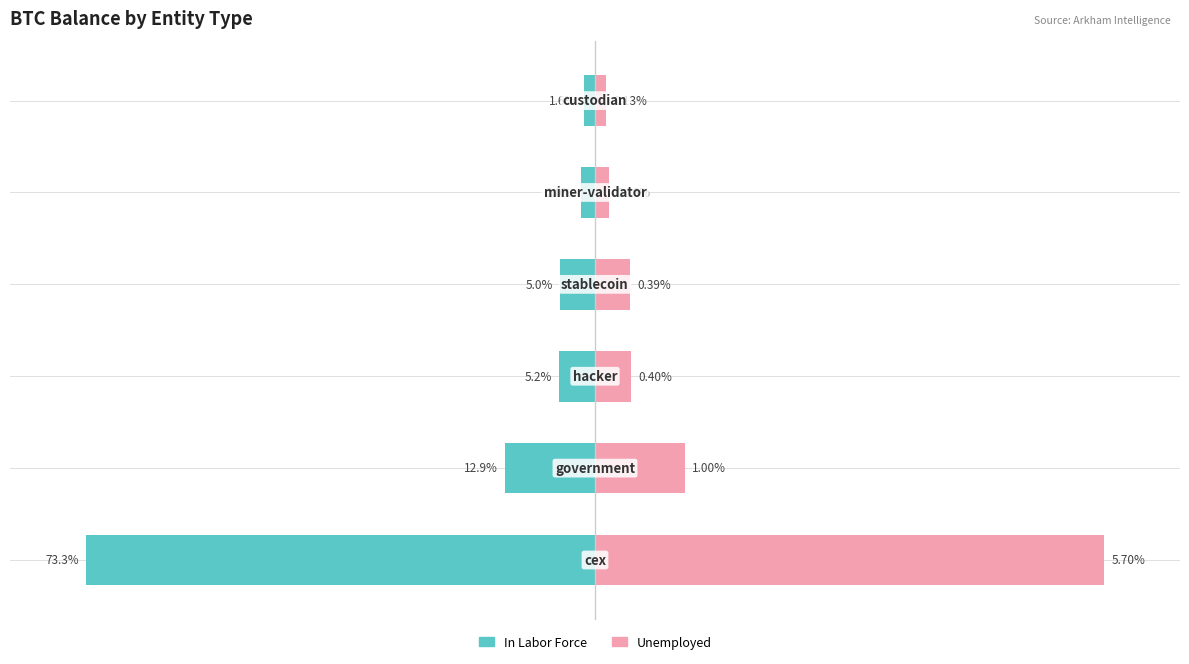

The value of In Labor Force at 0 is -140.1. True or false?

False